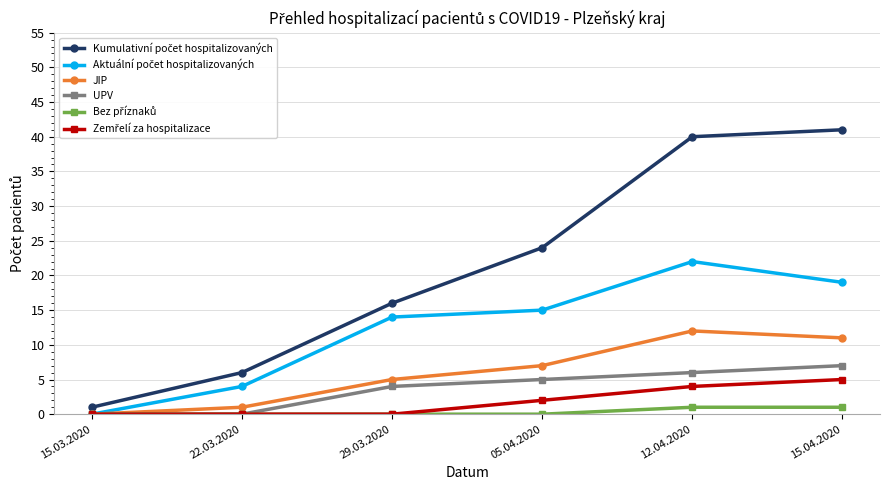

True or false: UPV has more than 2 points higher than both neighbors.

False